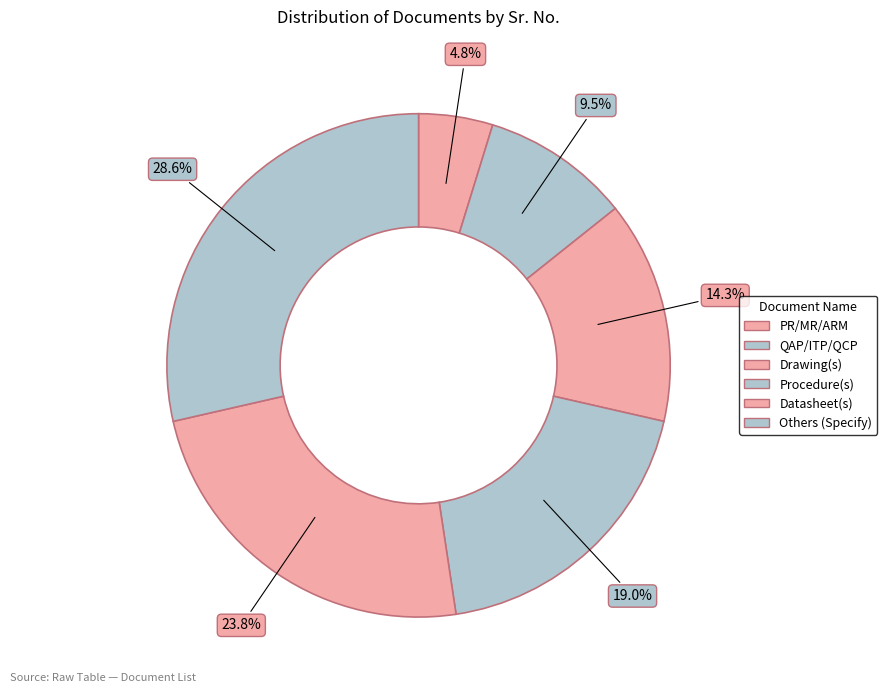

Count the number of slices in the pie.

6